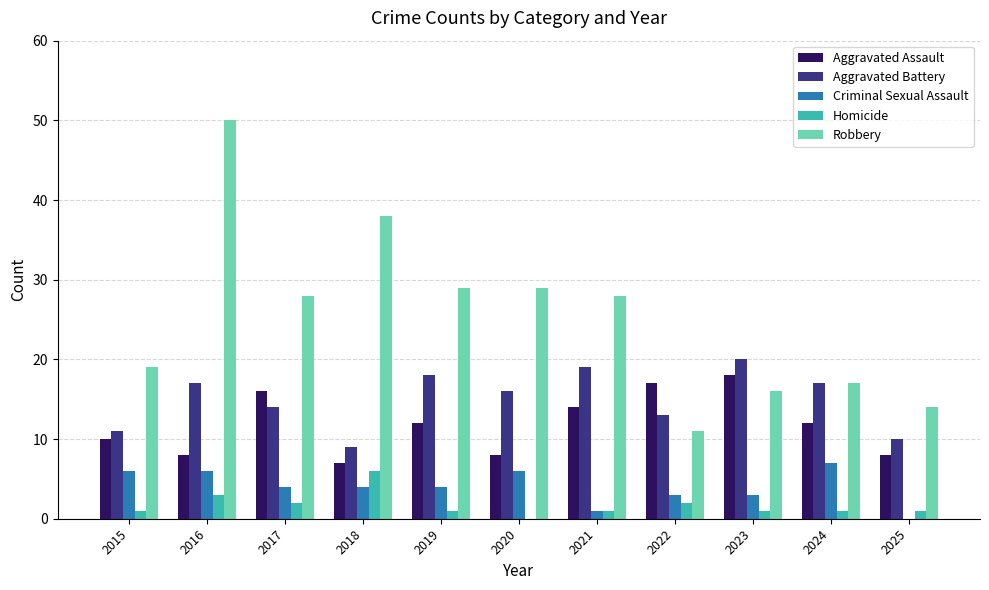

At which category is the sum across all series the highest?

2016